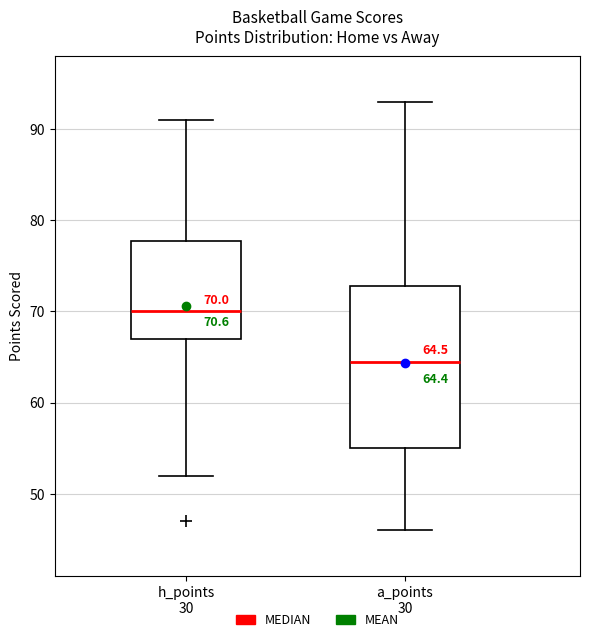

Comparing the boxes themselves (not the whiskers), which one is the tallest?

a_points 30